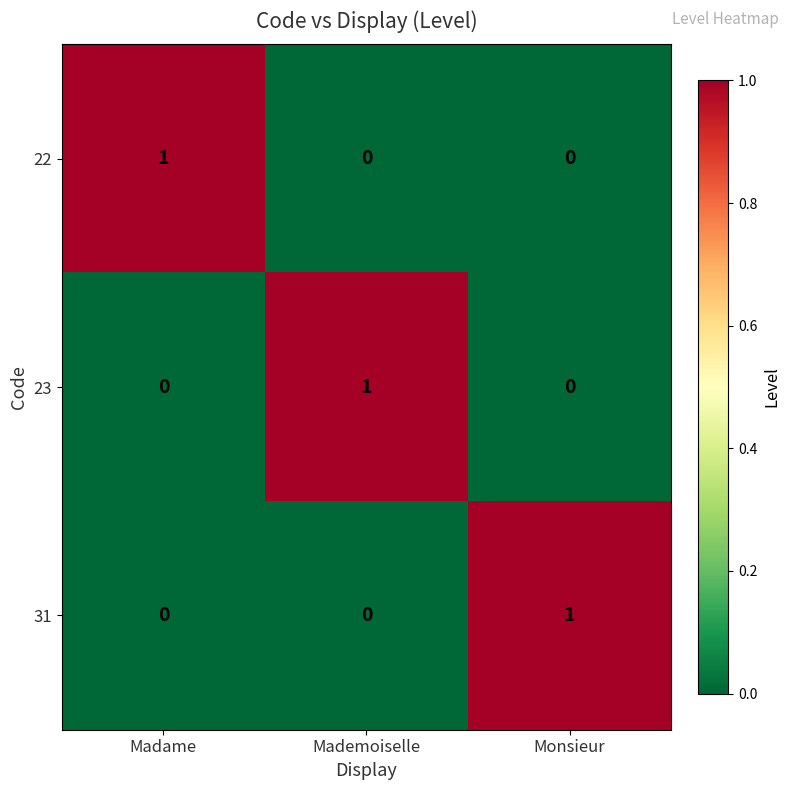

How many 23 values are between 0 and 1?

3